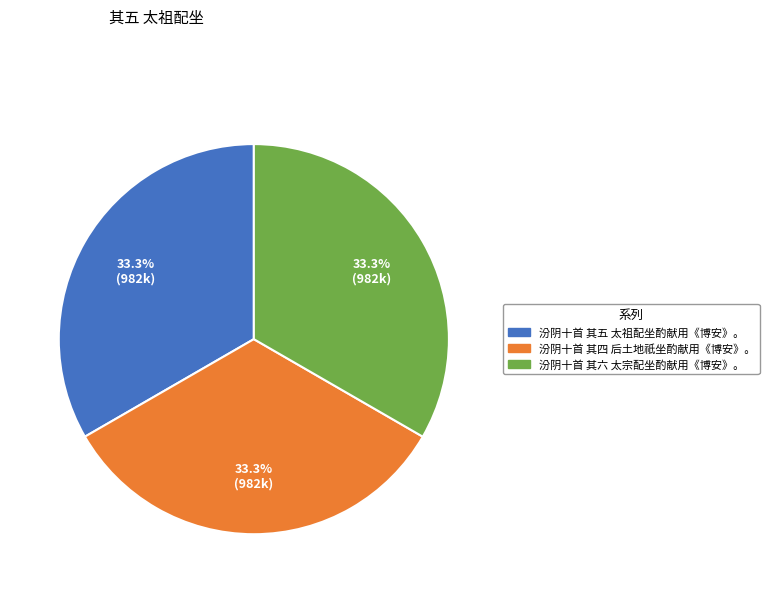

How many segments does this pie chart have?

3